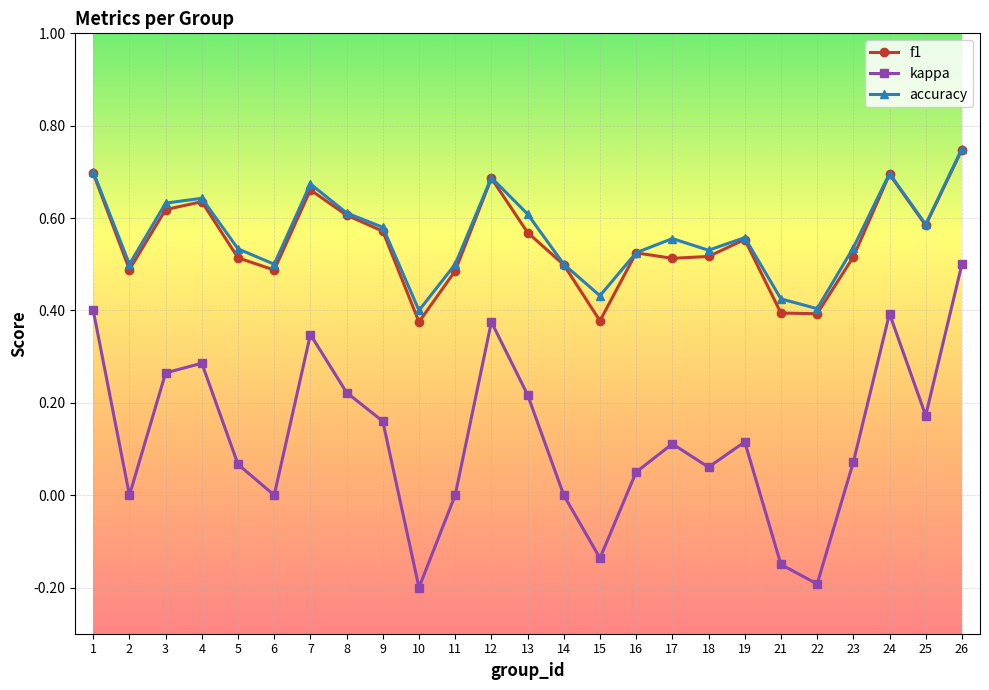

Is this an area chart (filled region under the line)?

No